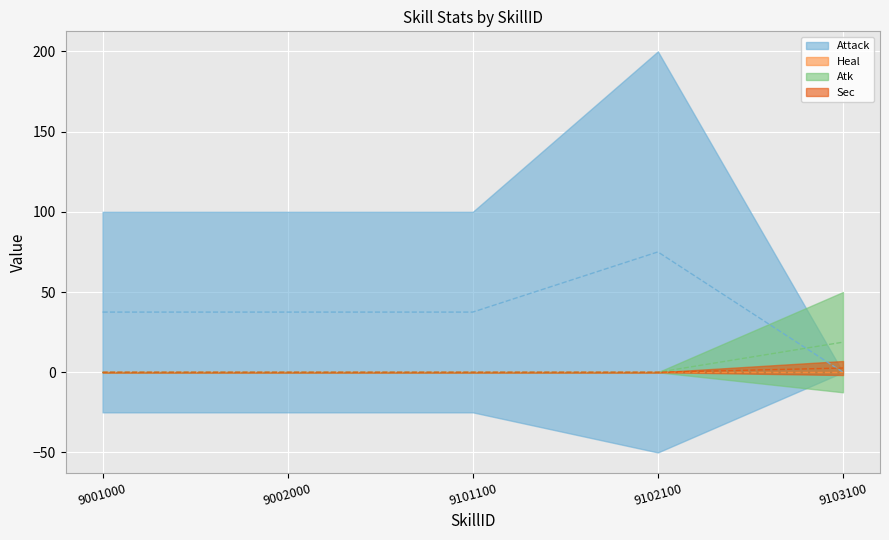

Which series has the largest total across all categories?

Attack